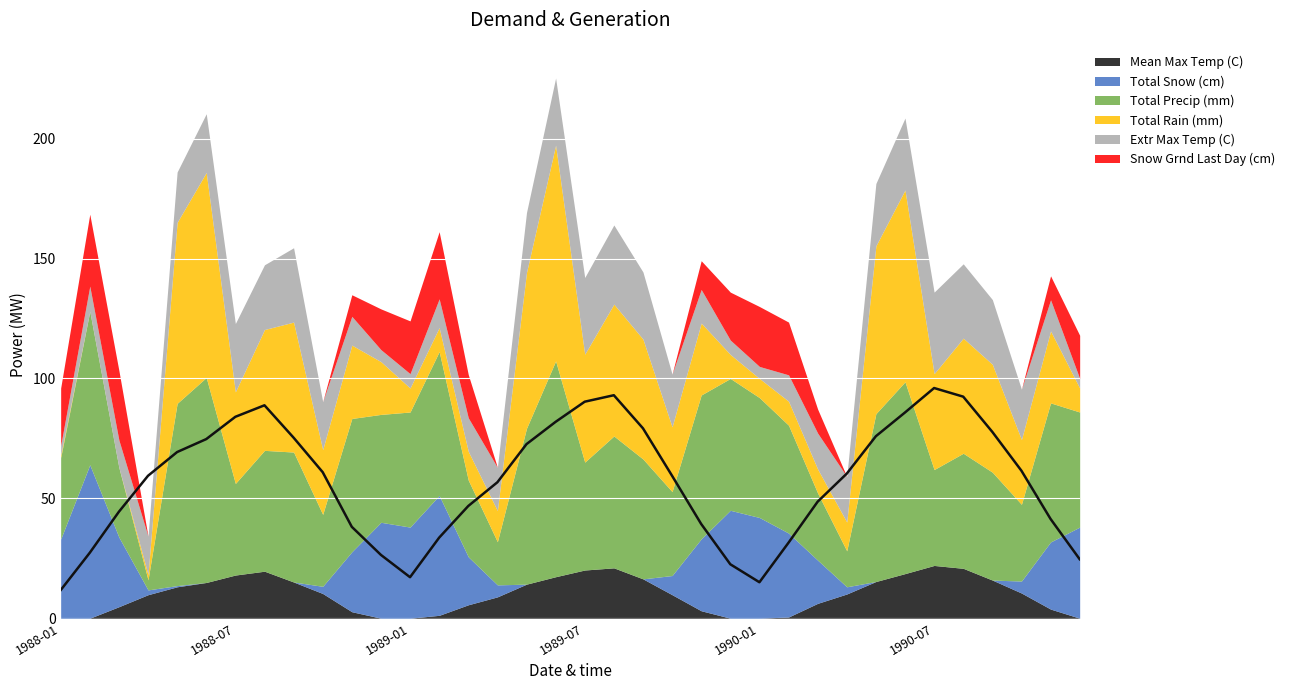

Which label corresponds to the smallest value in the chart?

1988-01